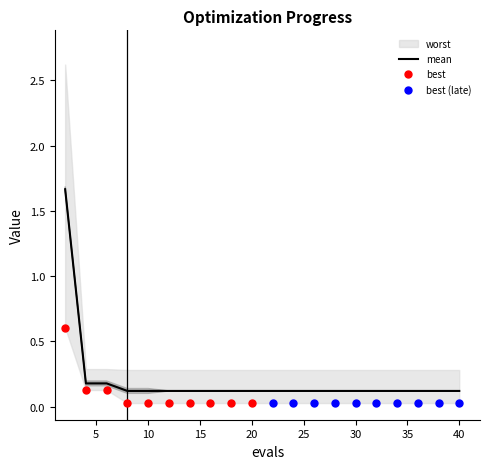

The mean series shows 0.1 at 10. True or false?

True